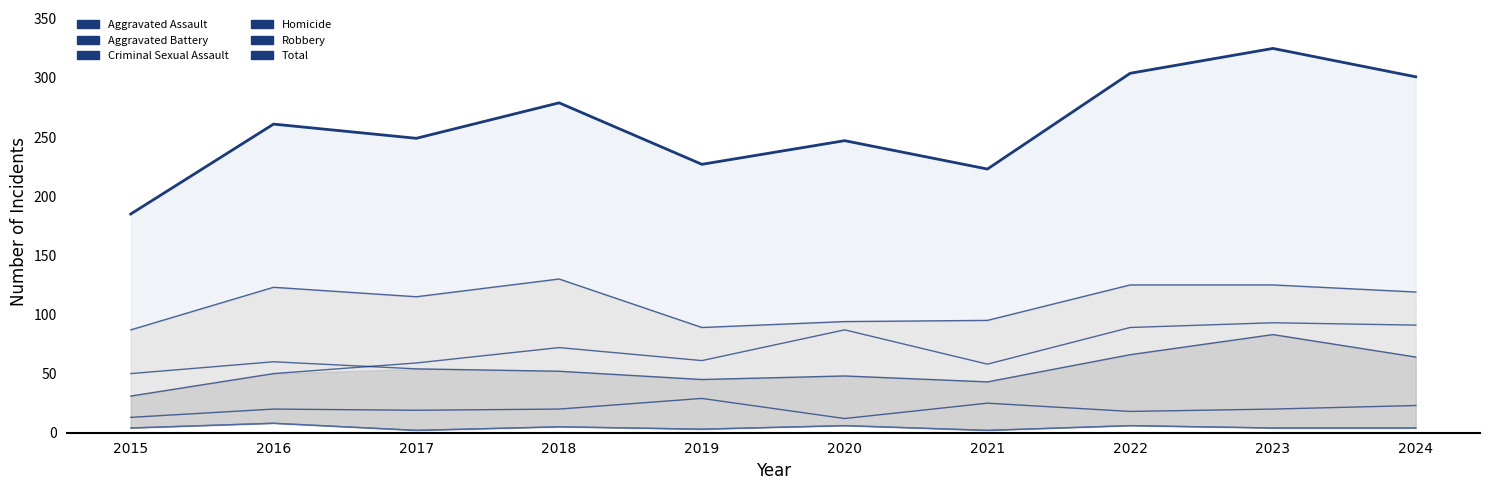

At which label does Total reach its peak?

2023